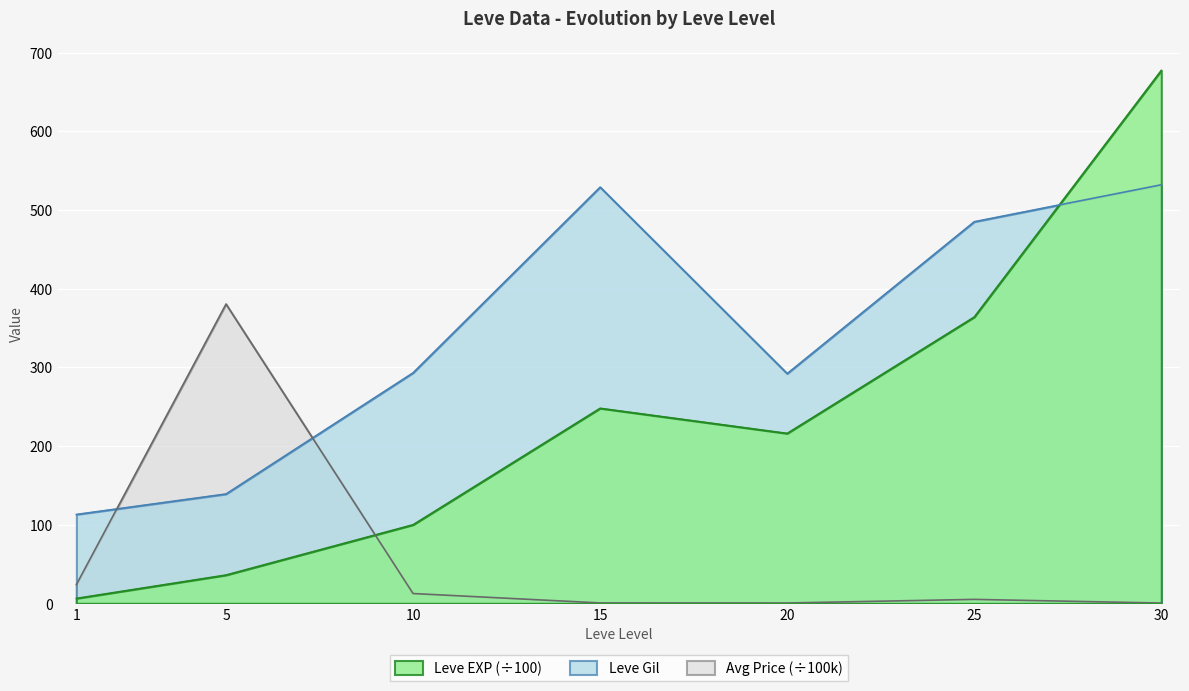

At 1, list the series in order from smallest to largest.

Leve EXP (÷100), Avg Price (÷100k), Leve Gil